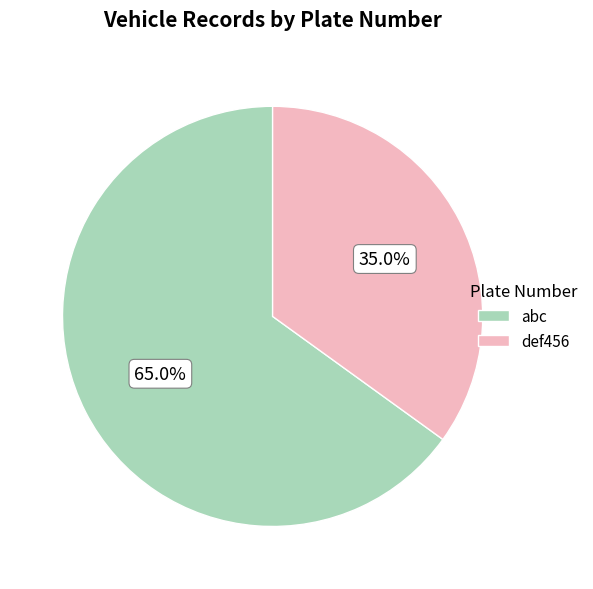

To the nearest percent, what is the difference between the largest and smallest slice percentages?

30%